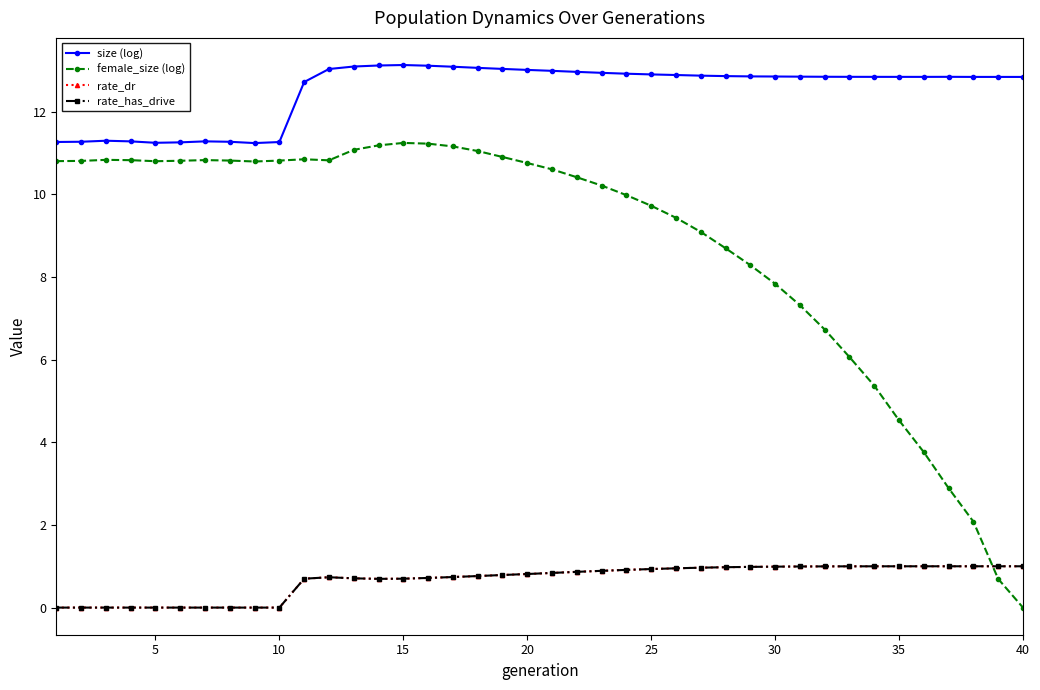

What are all the series names shown in the legend?

size (log), female_size (log), rate_dr, rate_has_drive